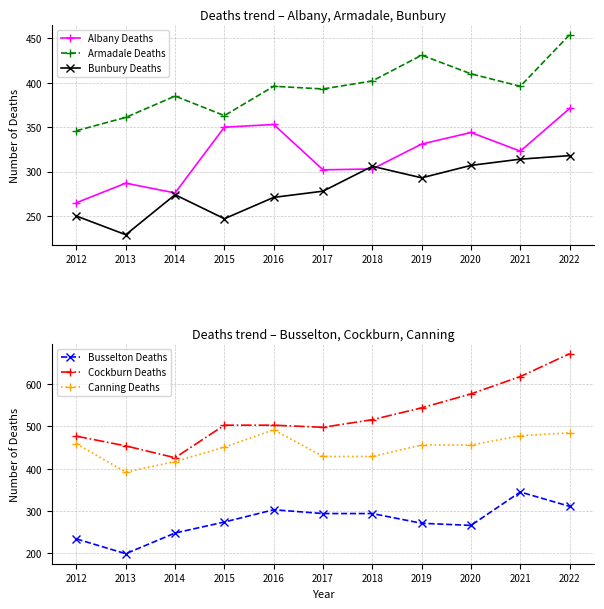

Is it true that Armadale Deaths equals 393 at 2017?

True